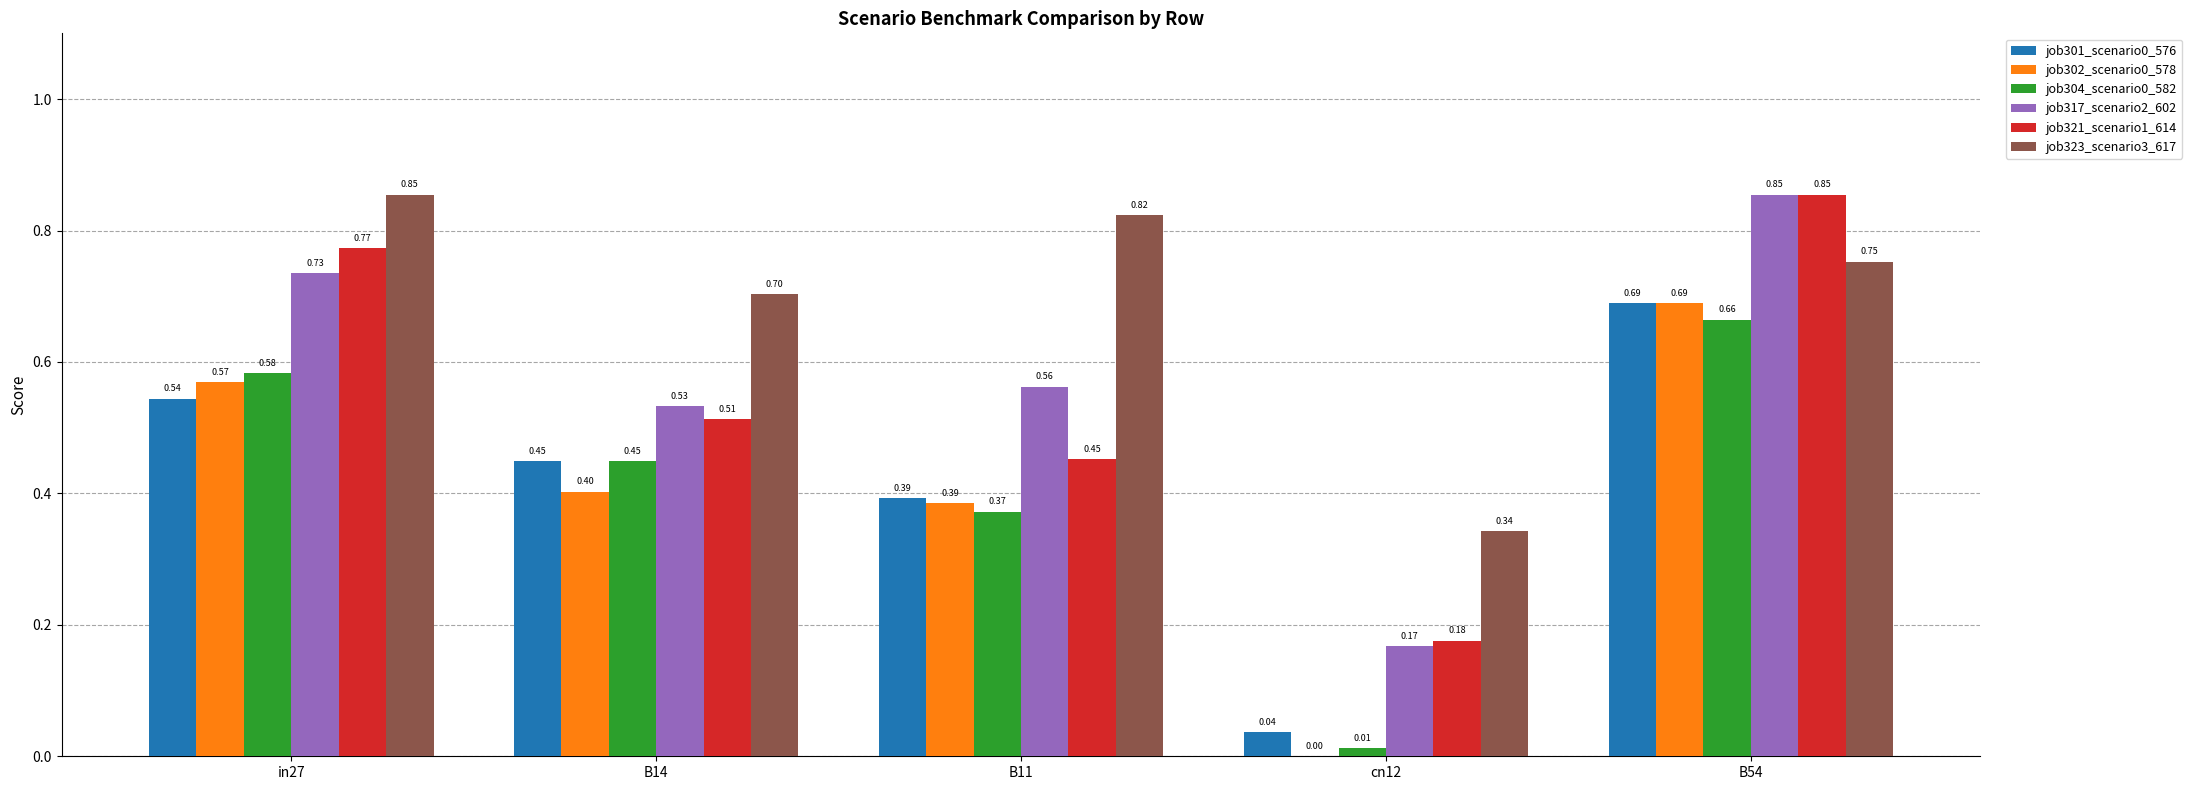

Which series has the largest total across all categories?

job323_scenario3_617